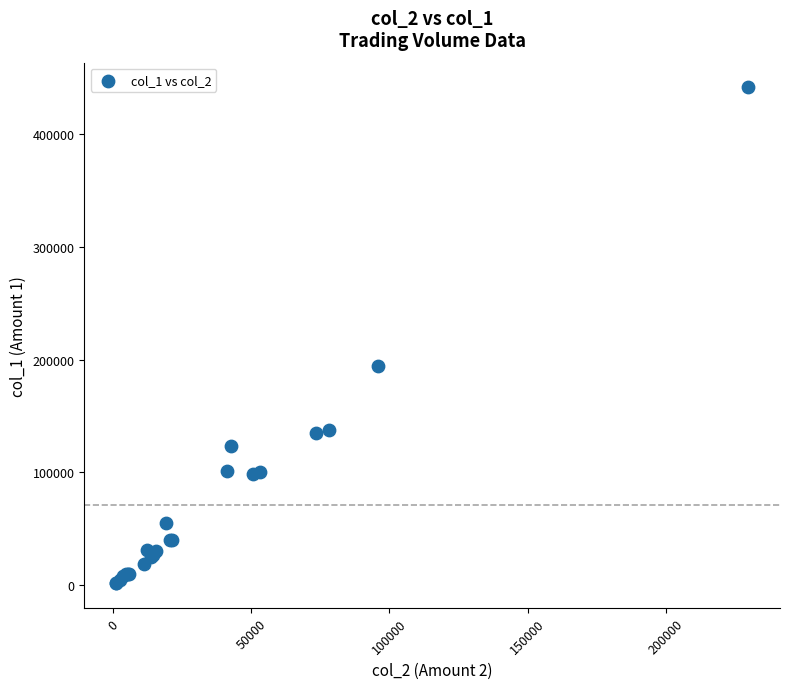

What Y value in the scatter plot is closest to 221500?

194000